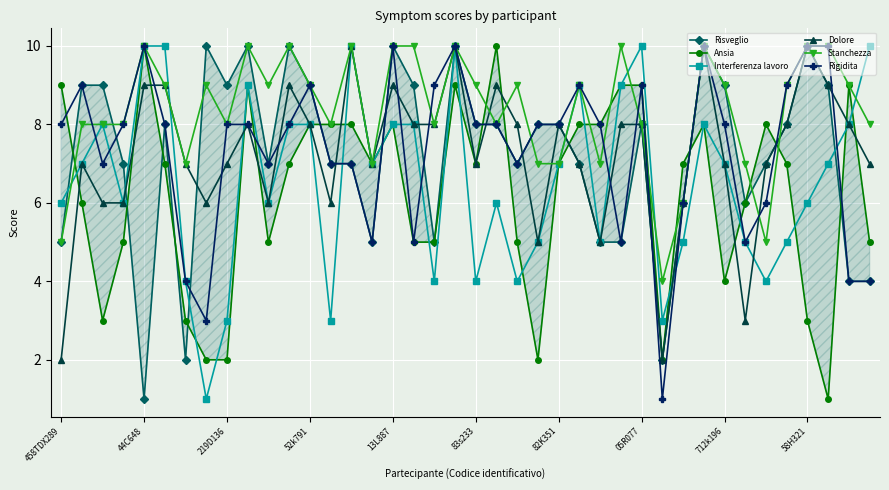

True or false: Stanchezza and Rigidita cross at least once.

True